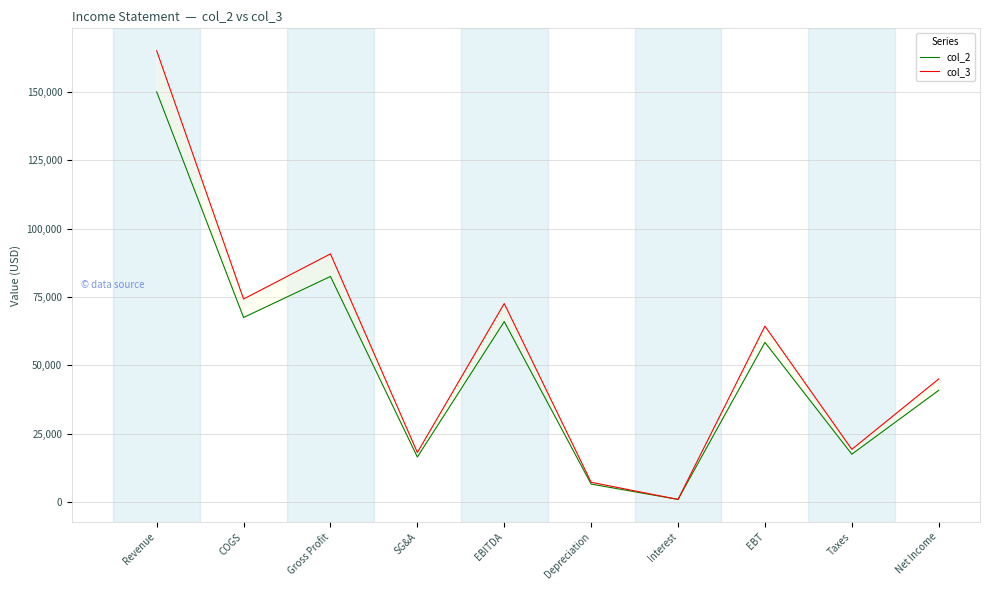

What is the value of the col_3 point at the 5th from the left?

72600